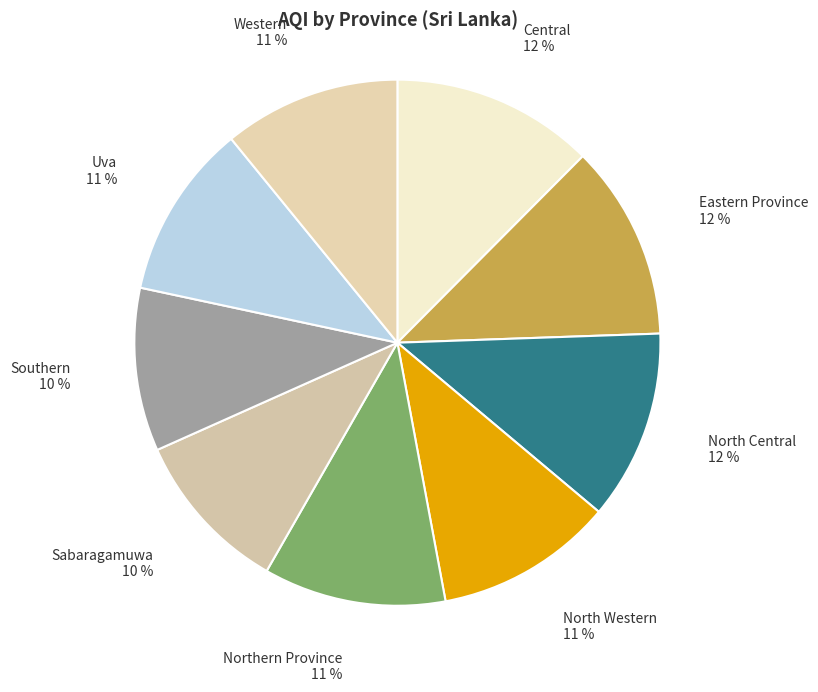

Approximately how many times larger is the value at Sabaragamuwa compared to Southern?

1.0